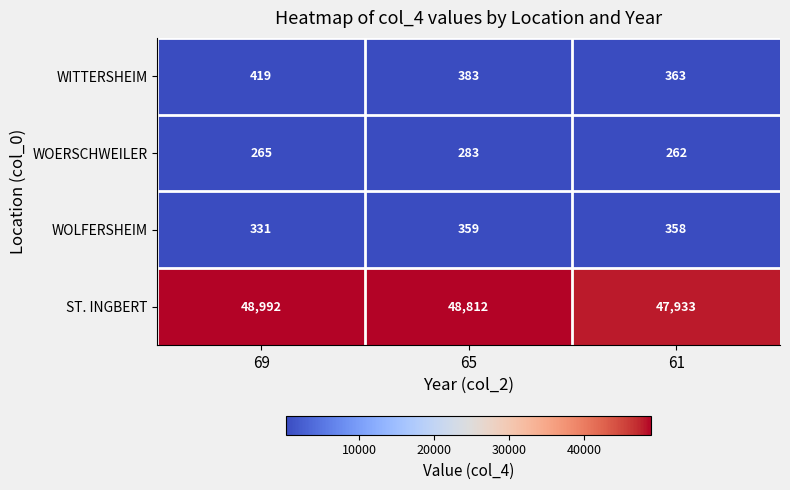

At which label is WITTERSHEIM closest to 391?

65